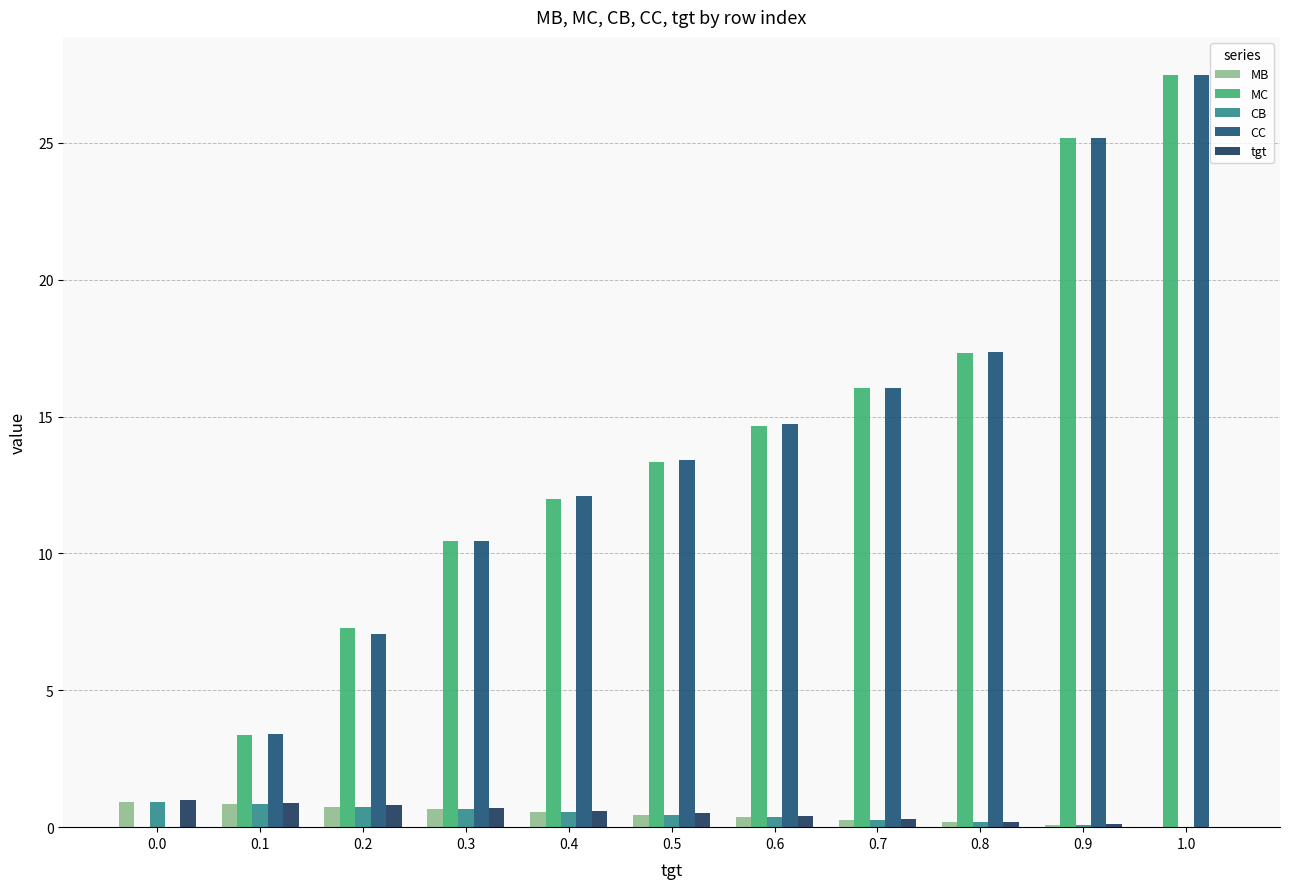

The value of tgt at 0.8 is 0.2. True or false?

True